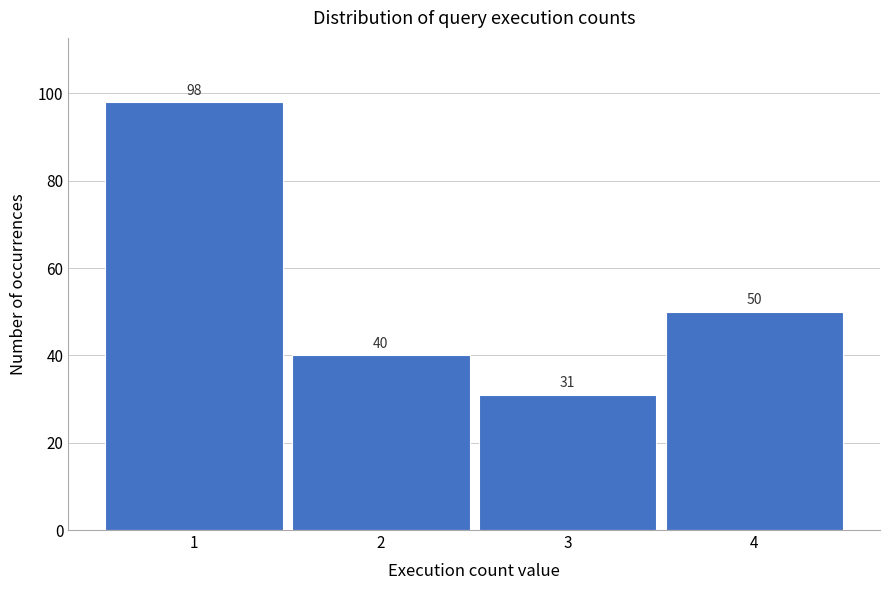

Reading left to right, extract all data points from this chart.

1=98	2=40	3=31	4=50